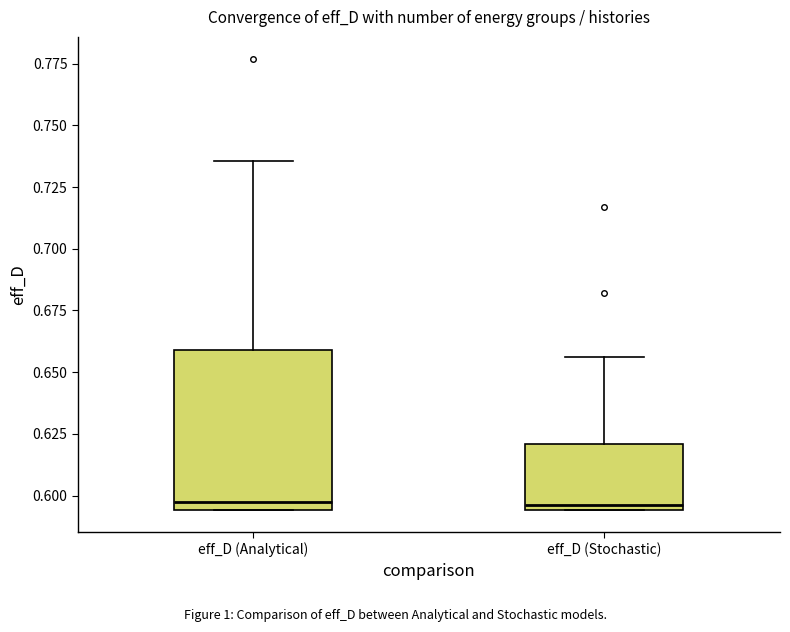

Reading left to right, transcribe this box plot: for each box, give where its median line is, the range the box spans, and where its two whiskers end, as read against the y-axis. The values are not printed on the chart, so give them approximately, as read against the axis.

eff_D (Analytical): median 0.600, box 0.595 to 0.660, whiskers 0.595 to 0.735
eff_D (Stochastic): median 0.595 (just above the box's lower edge), box 0.595 to 0.620, whiskers 0.595 to 0.655